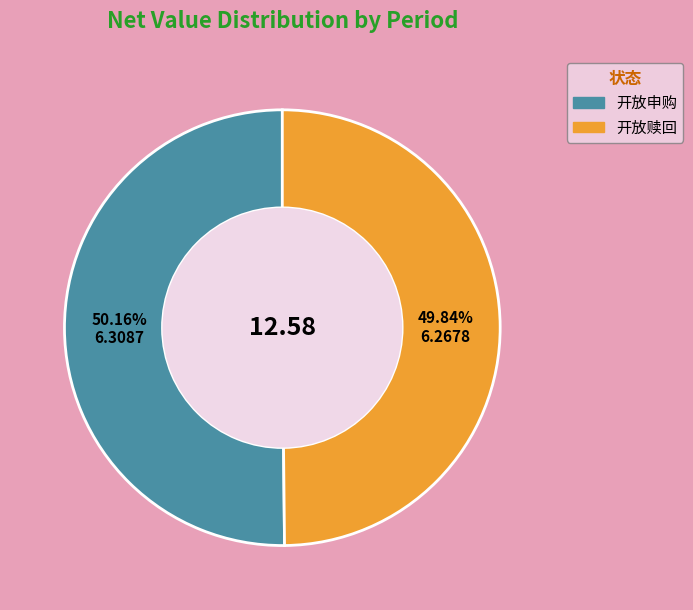

Does any single category account for the majority?

Yes